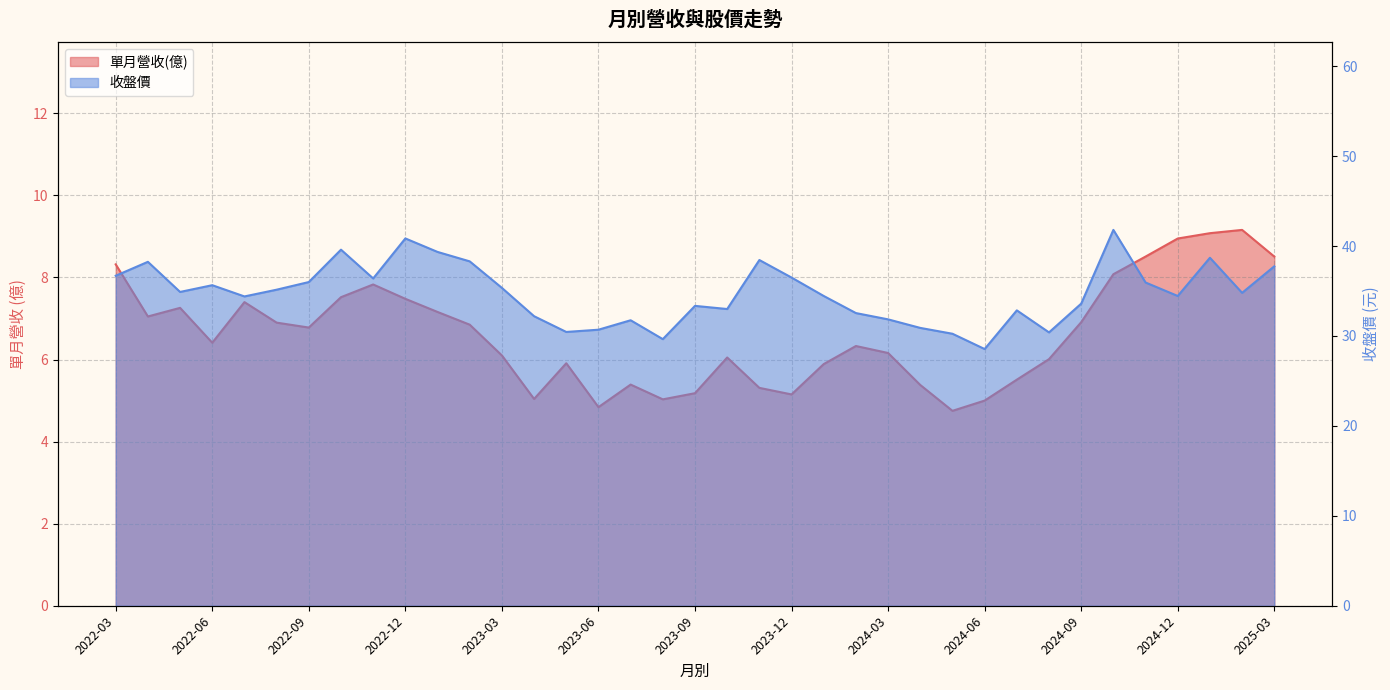

What is the spread (max minus min) of values at 2025-01?

29.6